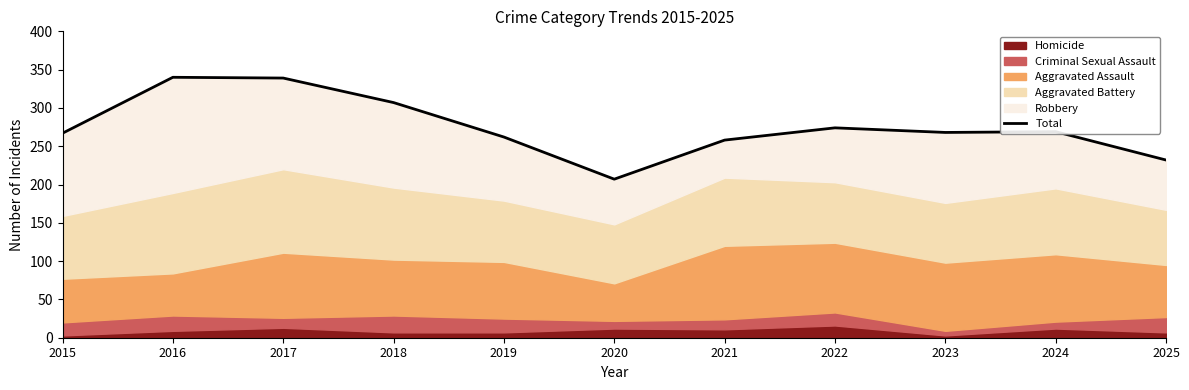

Reading right to left, list all the values displayed in this chart.

232	269	268	274	258	207	262	307	339	340	267